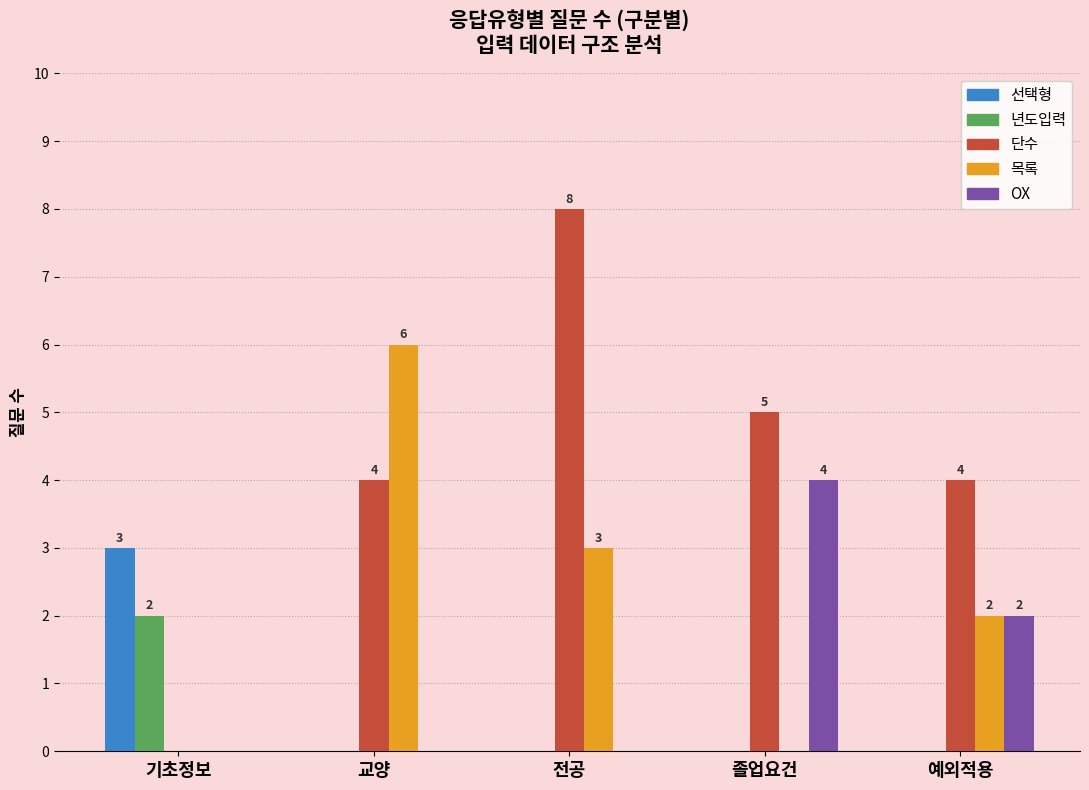

Which series changed the most between 전공 and 졸업요건?

OX